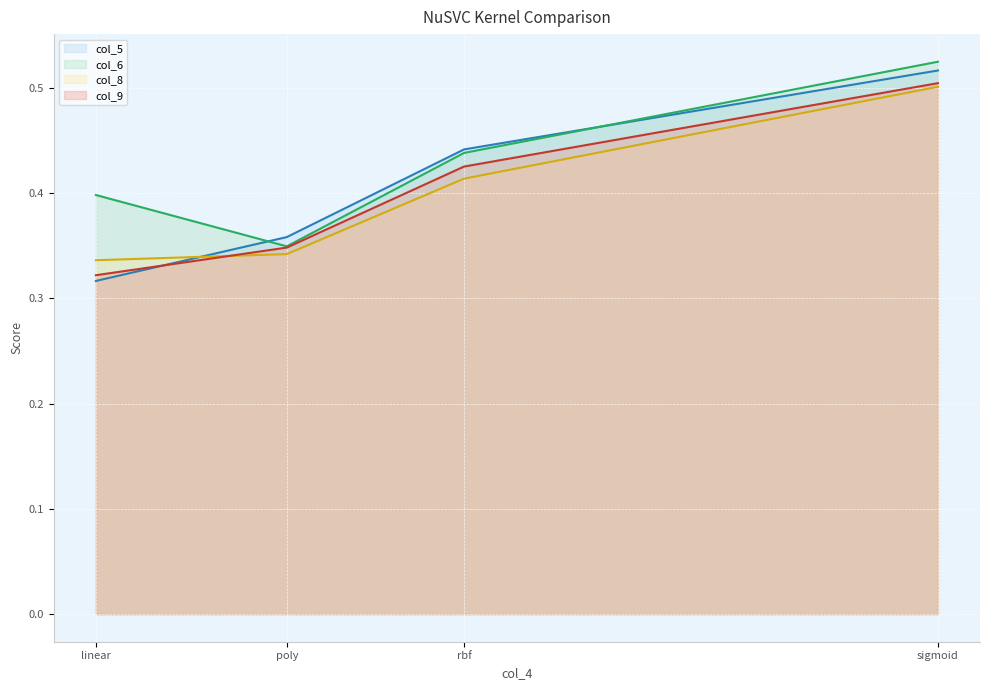

After their last crossing, which series has the higher values: col_6 (line) or col_5 (line)?

col_6 (line)